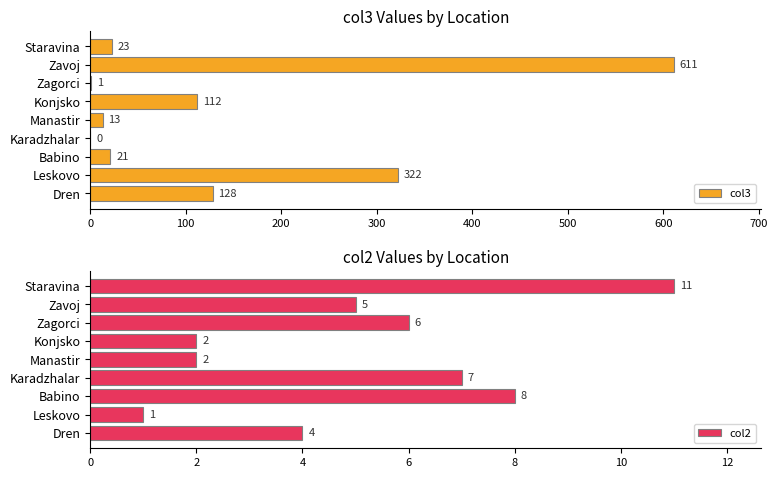

At which label does col3 reach its peak?

Zavoj